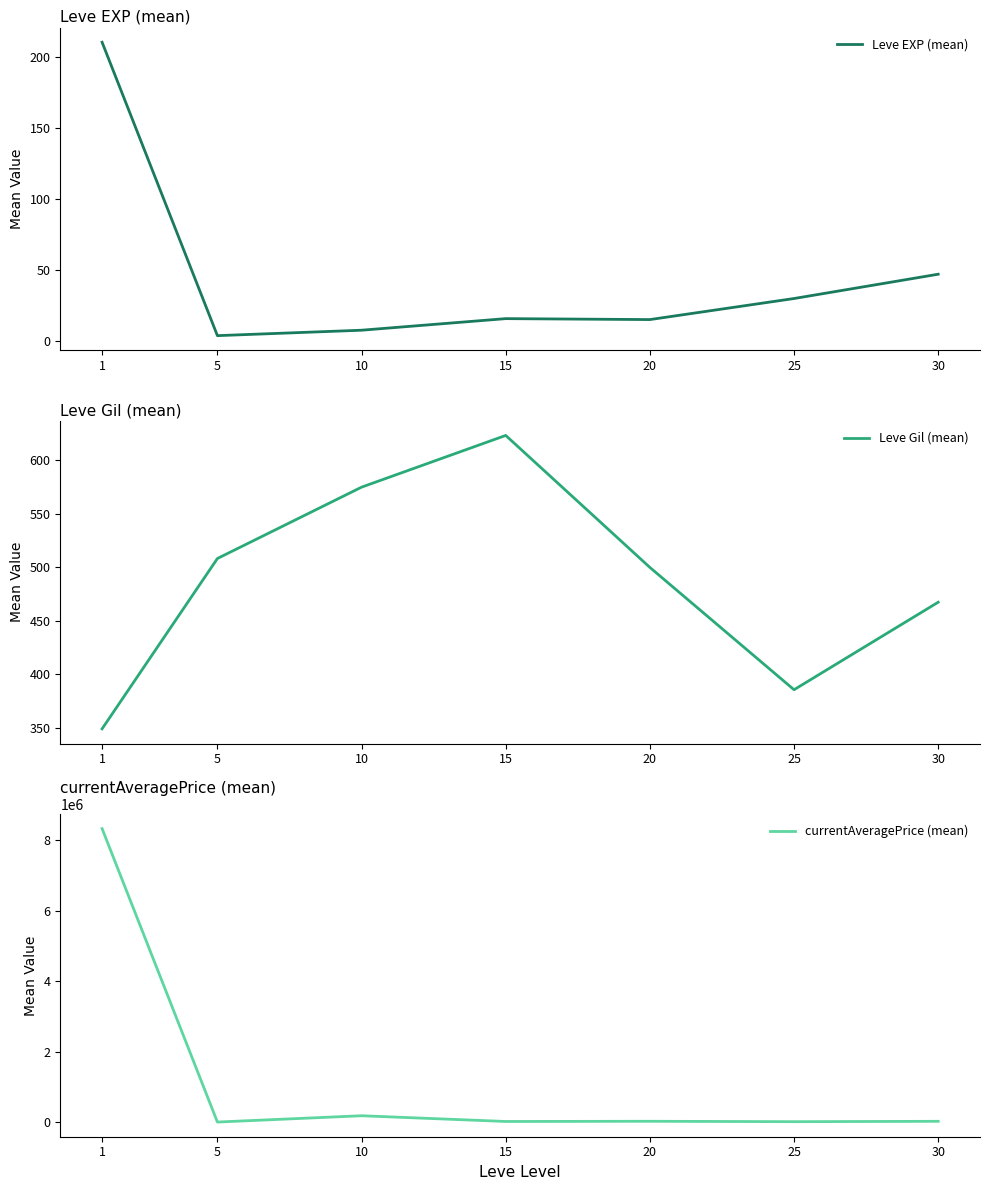

True or false: currentAveragePrice (mean) and Leve Gil (mean) intersect in this chart.

False